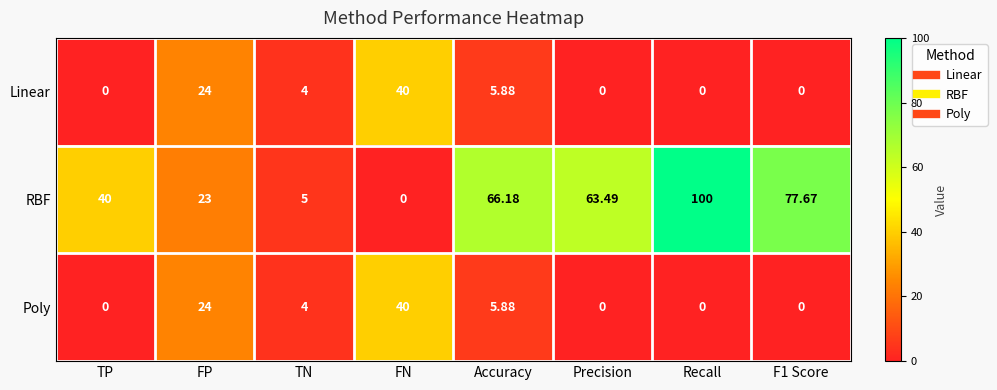

Which category has the highest value in the Poly series?

FN